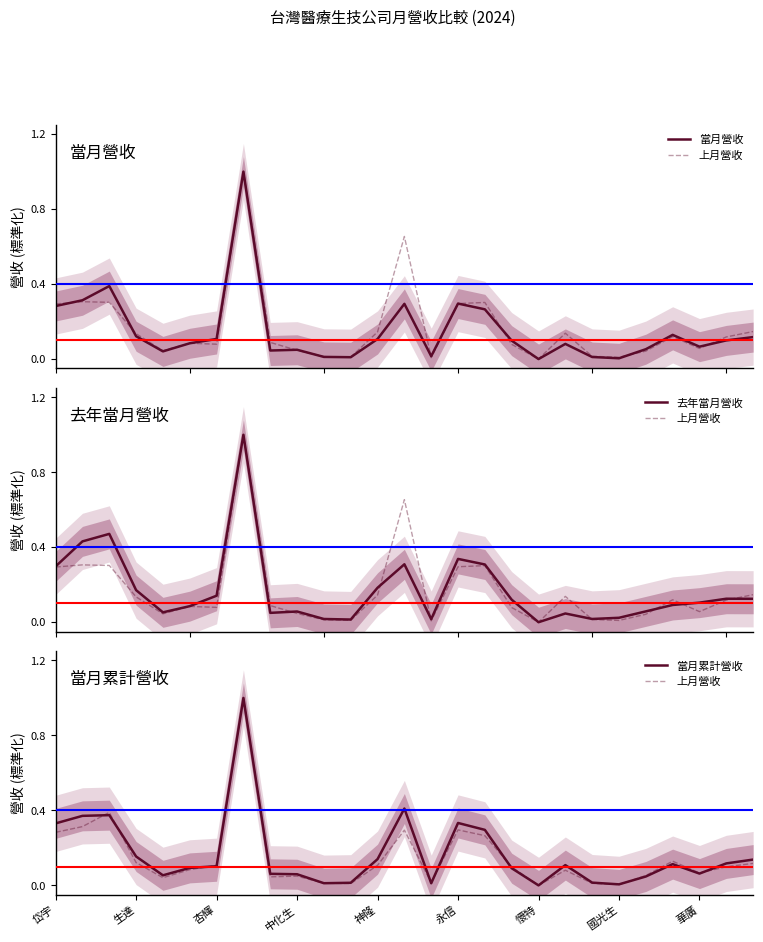

True or false: 去年當月營收 and 上月營收 cross at least once.

True